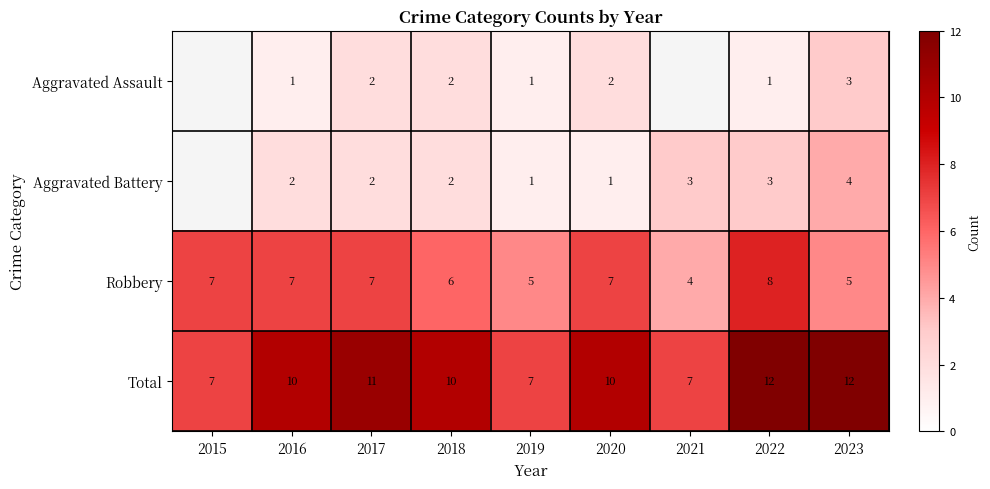

Rank the series at 2020 from lowest to highest value.

Aggravated Battery, Aggravated Assault, Robbery, Total